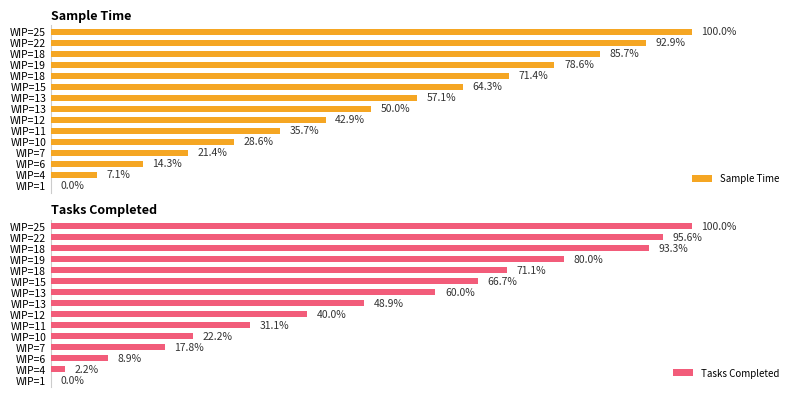

Does the chart contain any negative values?

No